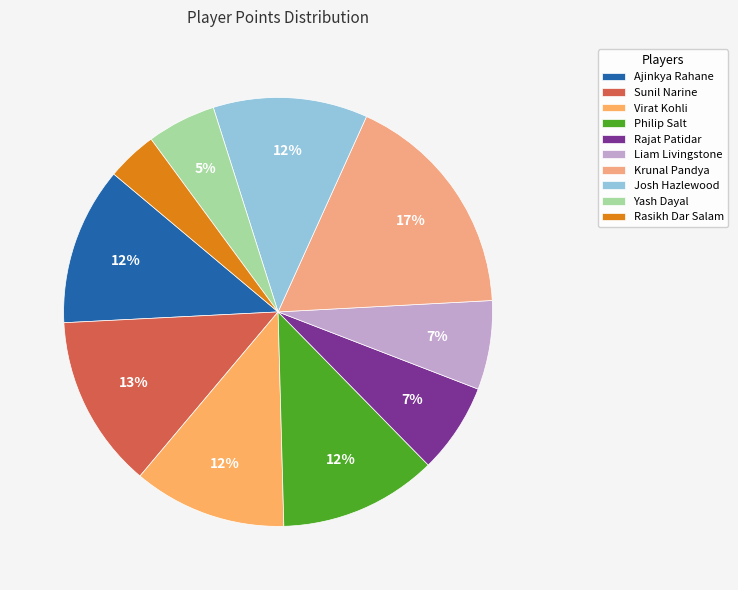

To the nearest percent, what is the combined percentage of Ajinkya Rahane and Yash Dayal?

17%